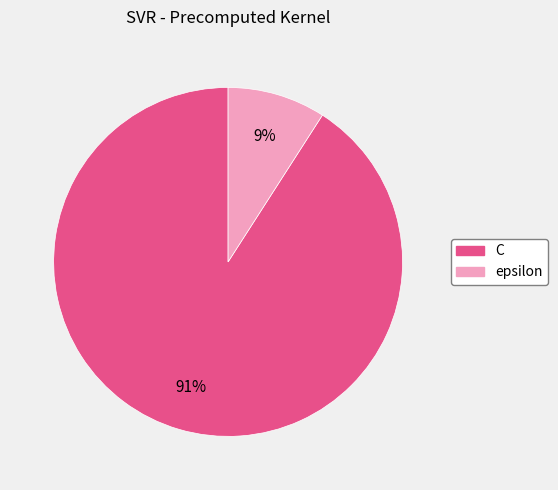

Rank the categories by value from highest to lowest.

C, epsilon